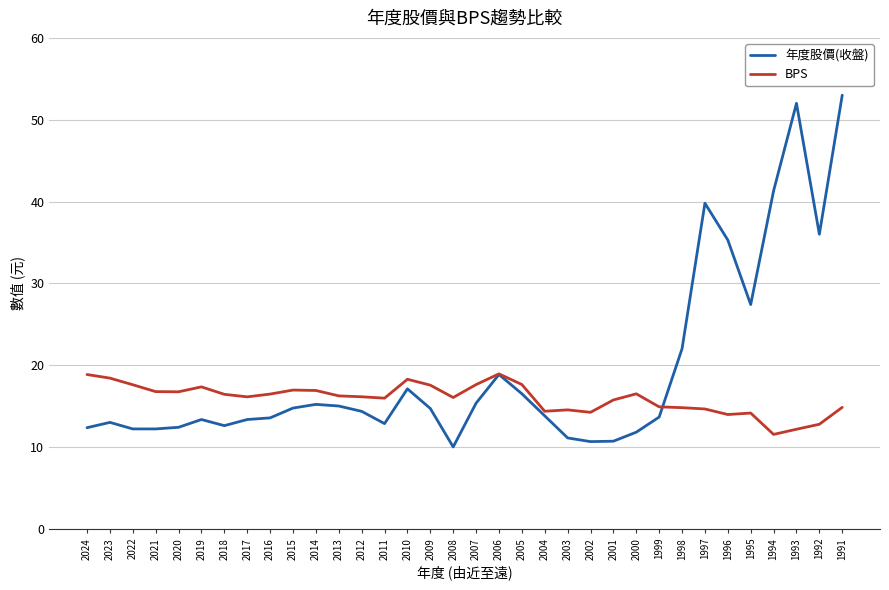

After their last crossing, which series has the higher values: BPS or 年度股價(收盤)?

年度股價(收盤)